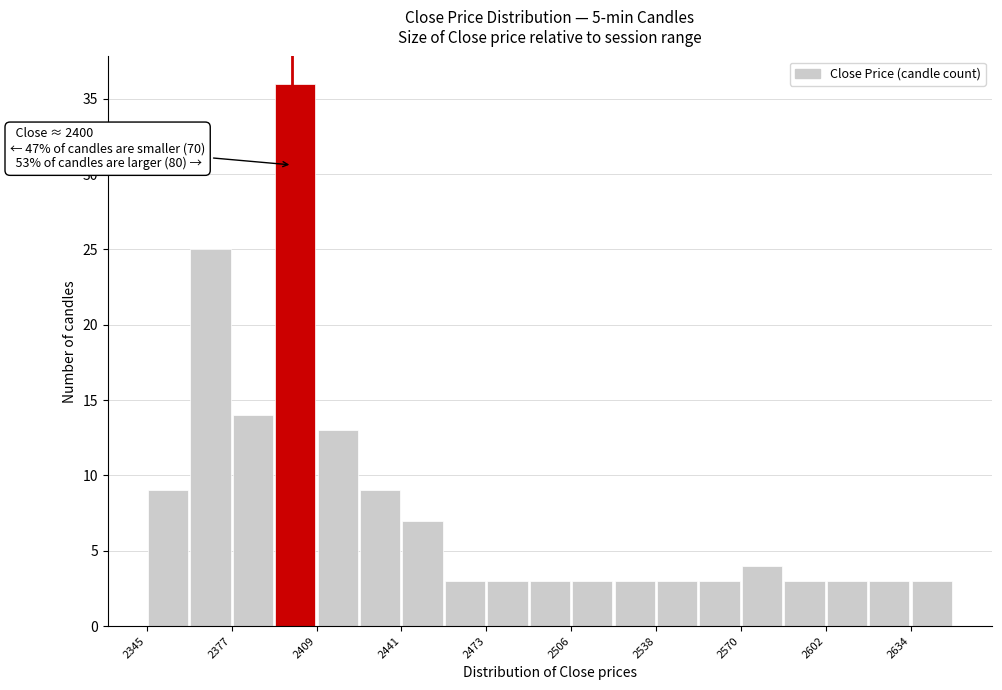

Read against the x-axis, roughly where is the centre of the tallest bar?

2400